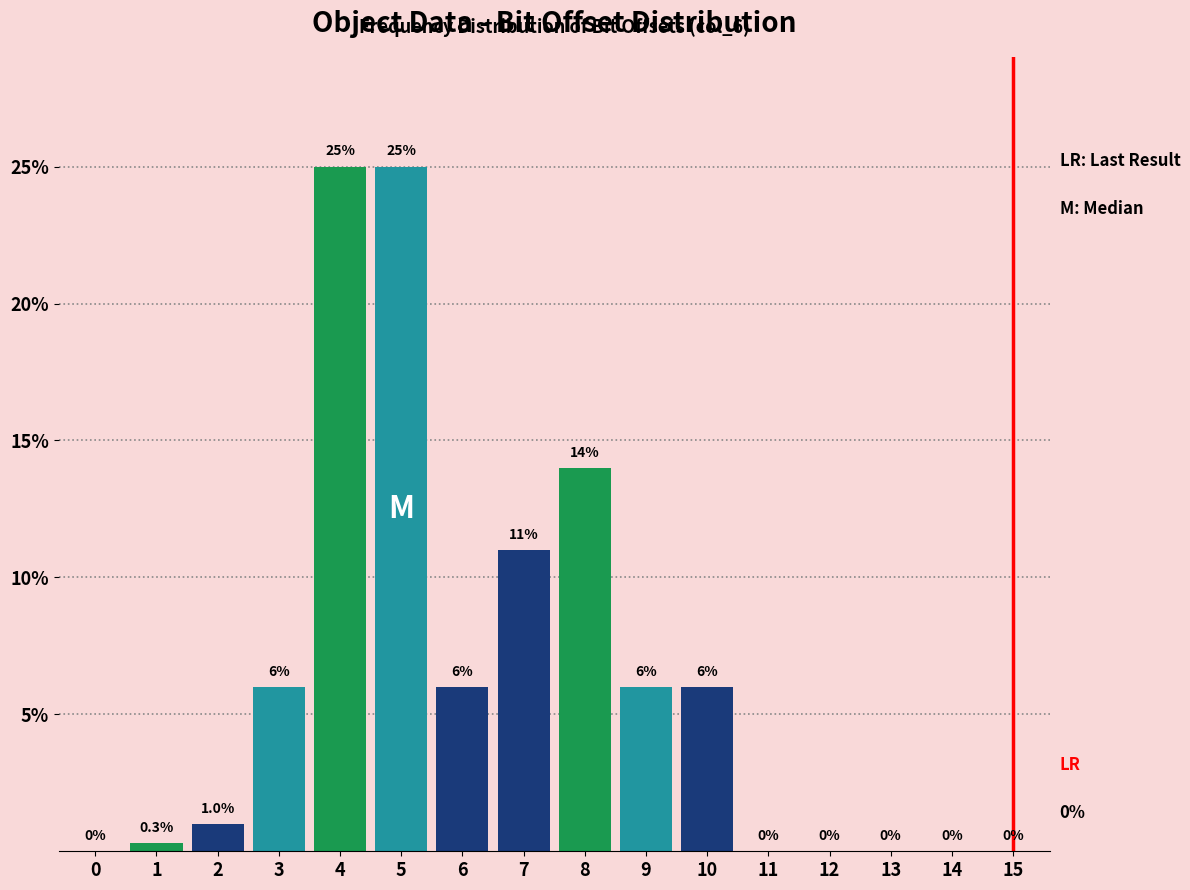

Reading left to right, what are all the values shown in this chart?

0=0.0	1=0.3	2=1.0	3=6.0	4=25.0	5=25.0	6=6.0	7=11.0	8=14.0	9=6.0	10=6.0	11=0.0	12=0.0	13=0.0	14=0.0	15=0.0